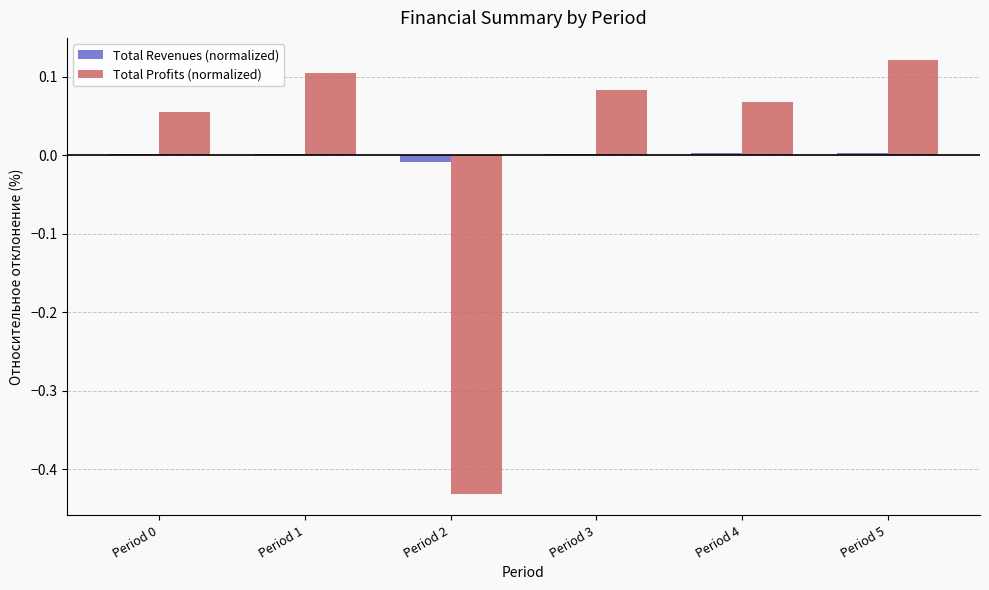

At which category does the chart reach its peak across all series?

Period 5